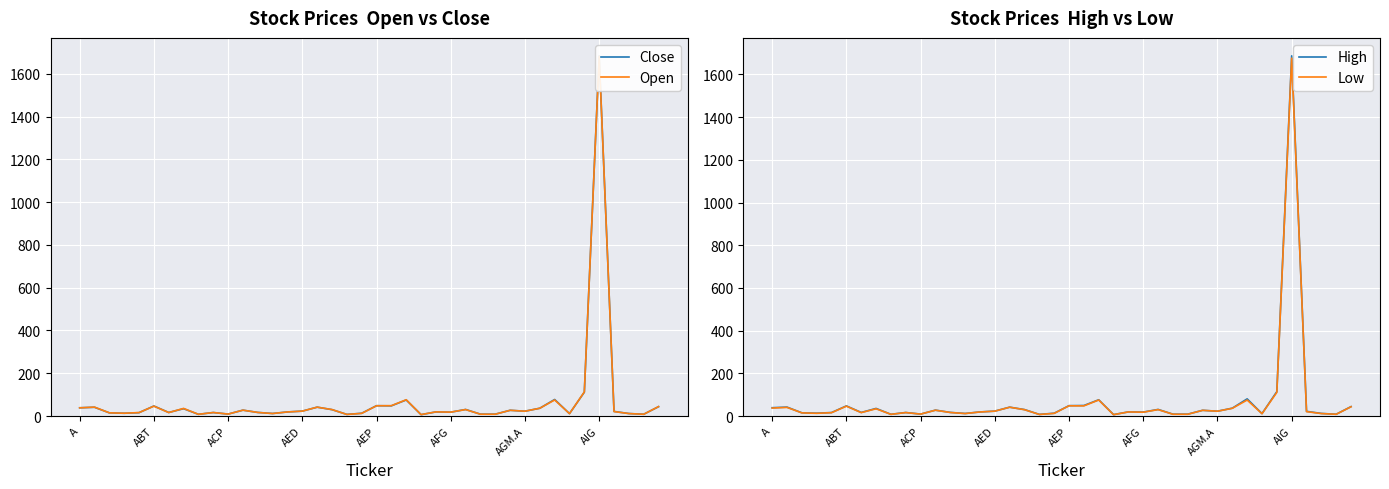

What is the total value across all series at 31?

146.2